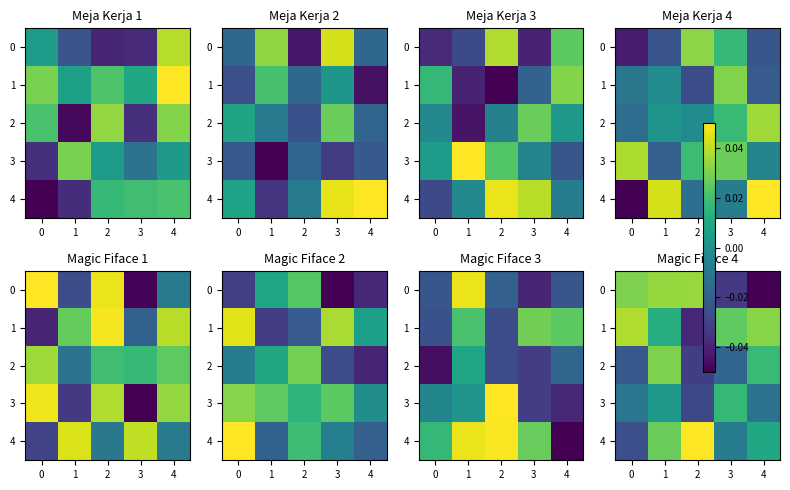

Which series has the largest total across all categories?

row_1